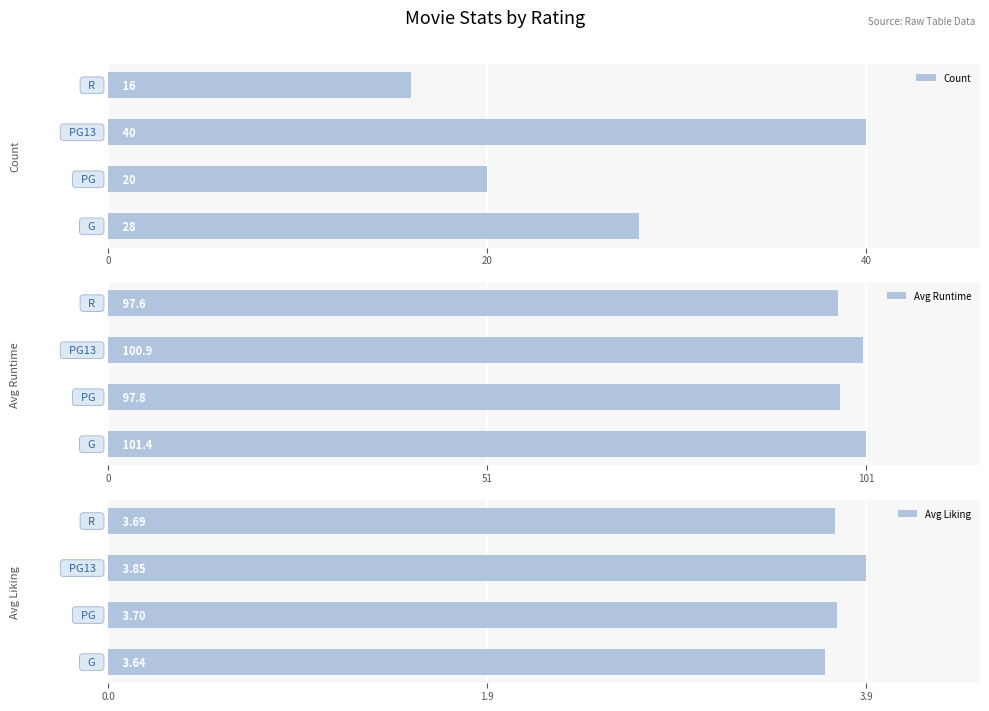

How many Avg Liking values are between 3 and 4?

4